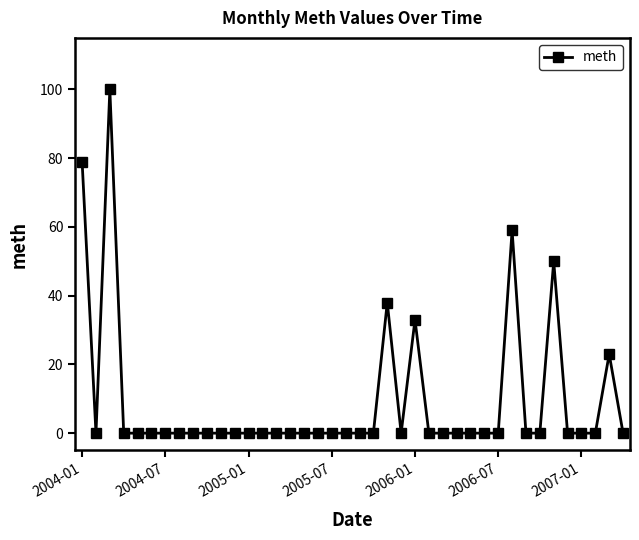

What is the maximum value shown in the chart?

100